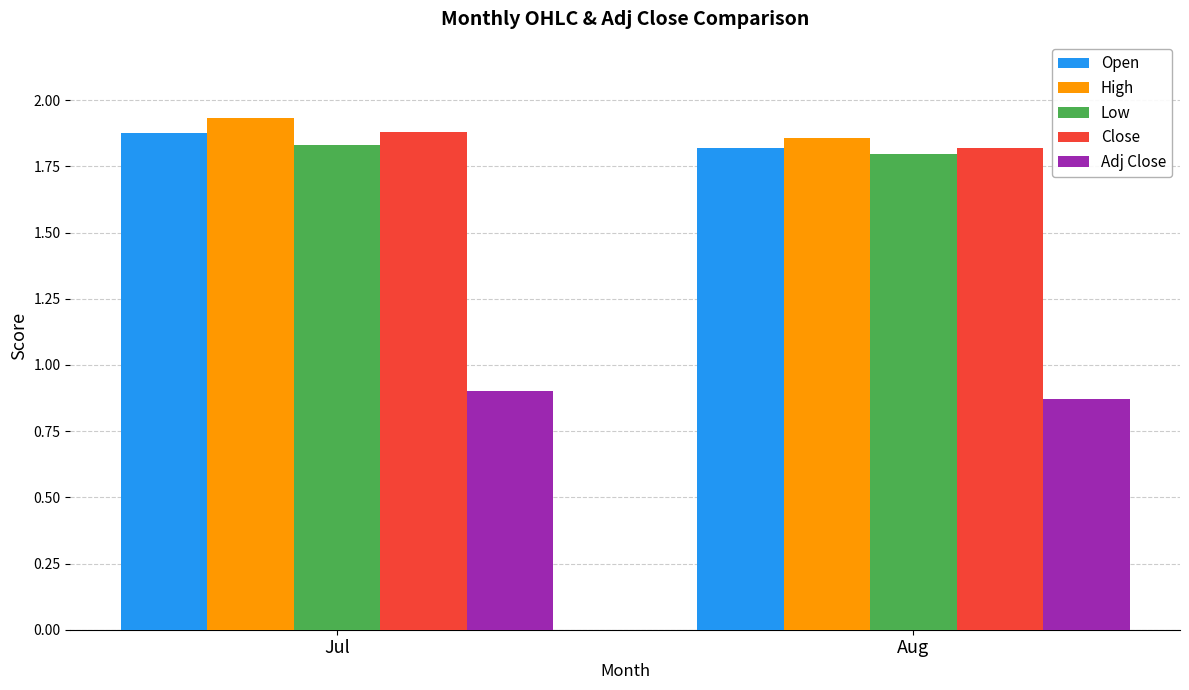

List the labels in order of Open value, largest first.

Jul, Aug